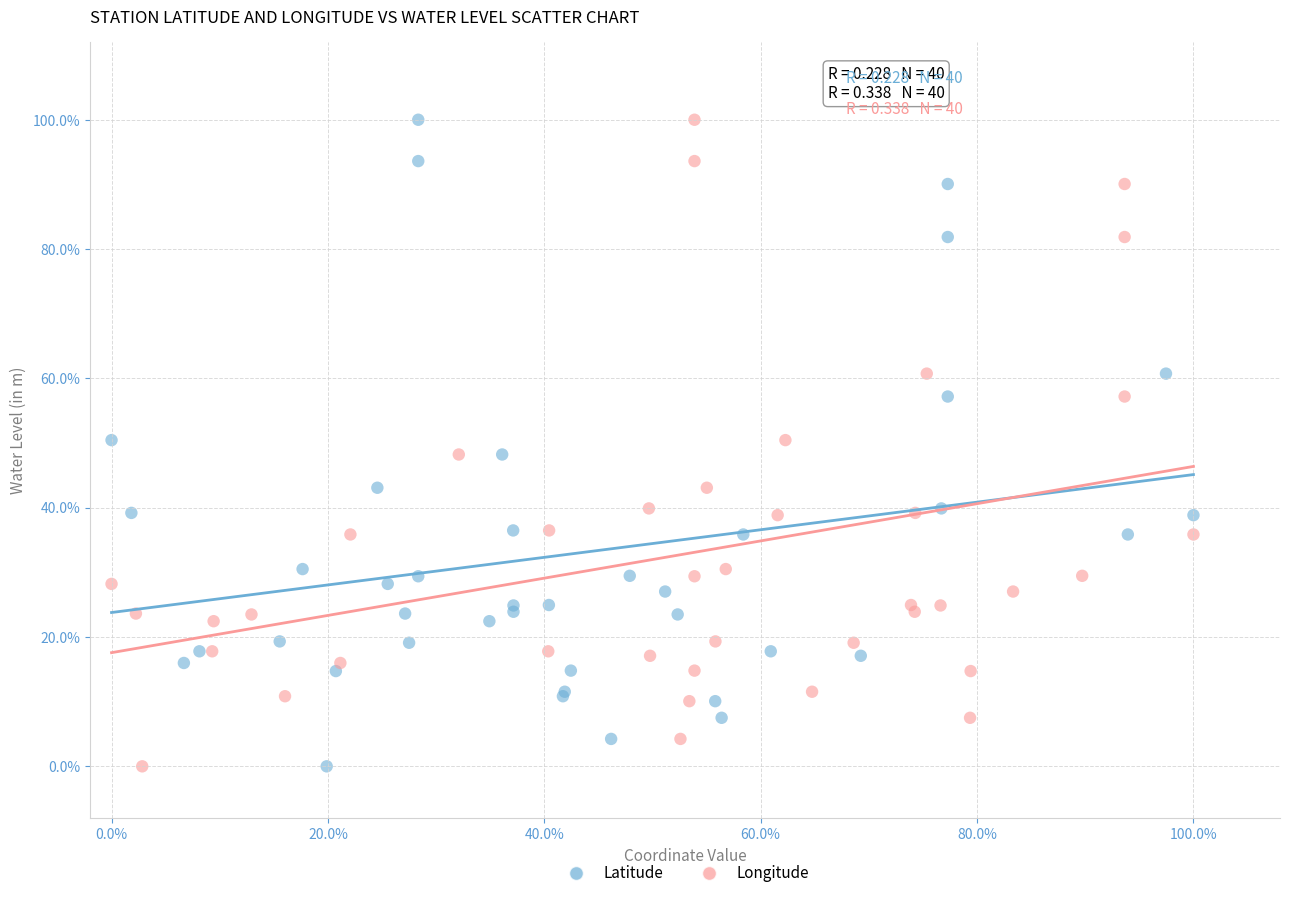

What are all the series names shown in the legend?

Latitude, Longitude